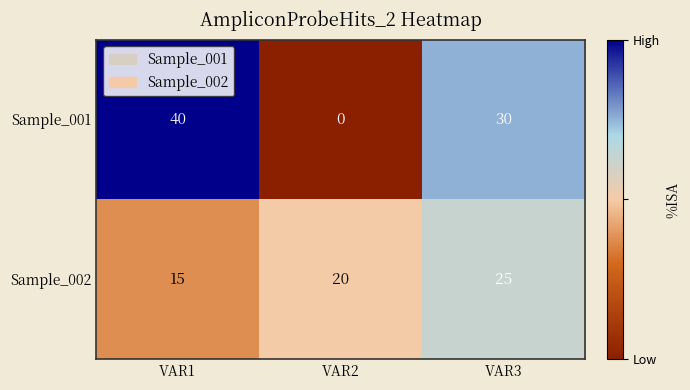

How many Sample_002 values are between 15 and 25?

3